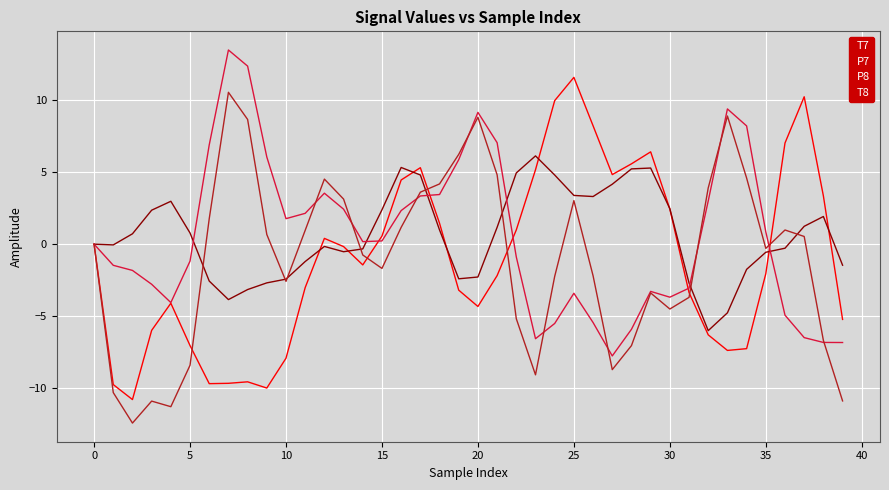

What is the minimum value for P8?

-7.8